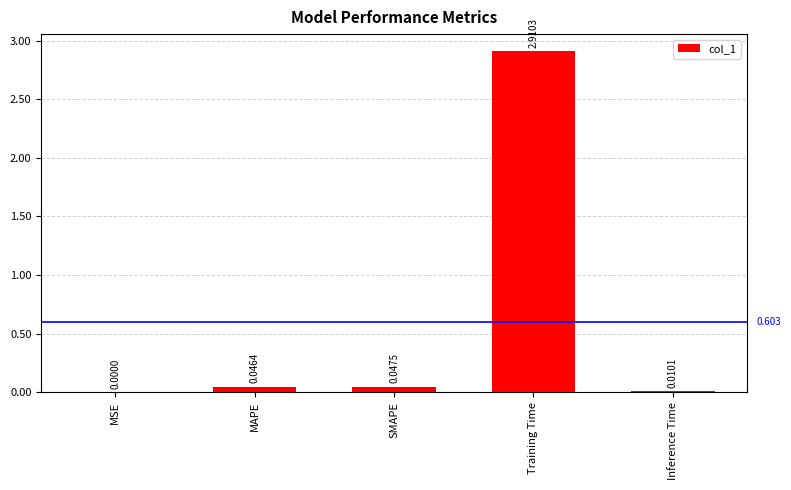

Which has a higher value, MAPE or Inference Time?

MAPE